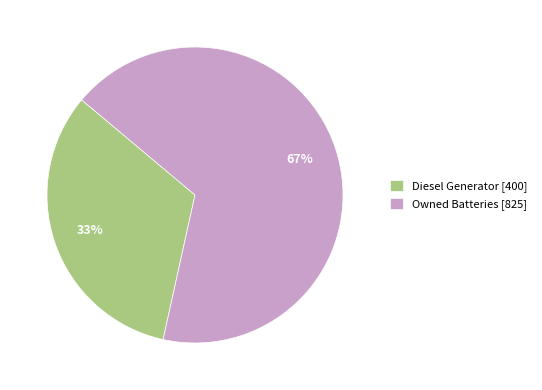

Is the sum of Diesel Generator and Owned Batteries greater than half?

Yes